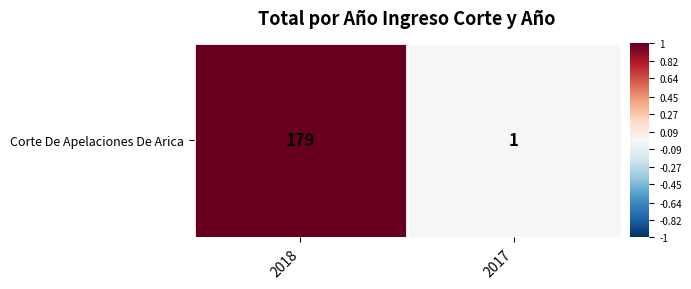

What is the difference between the maximum and minimum values?

1.0